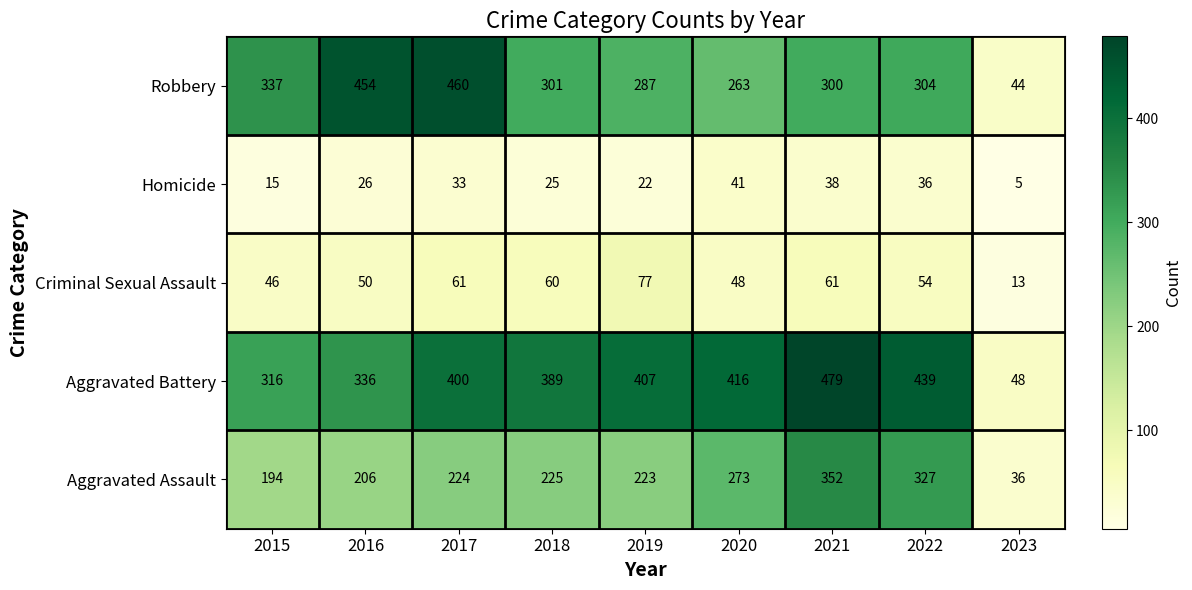

At which category is the sum across all series the highest?

2021